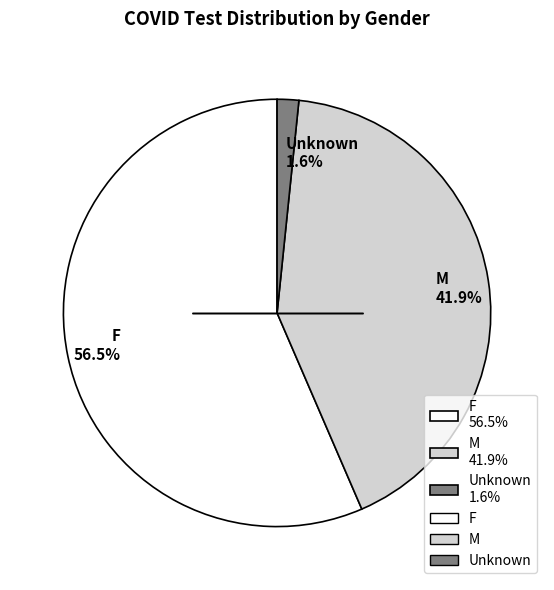

Which slice is the smallest?

Unknown